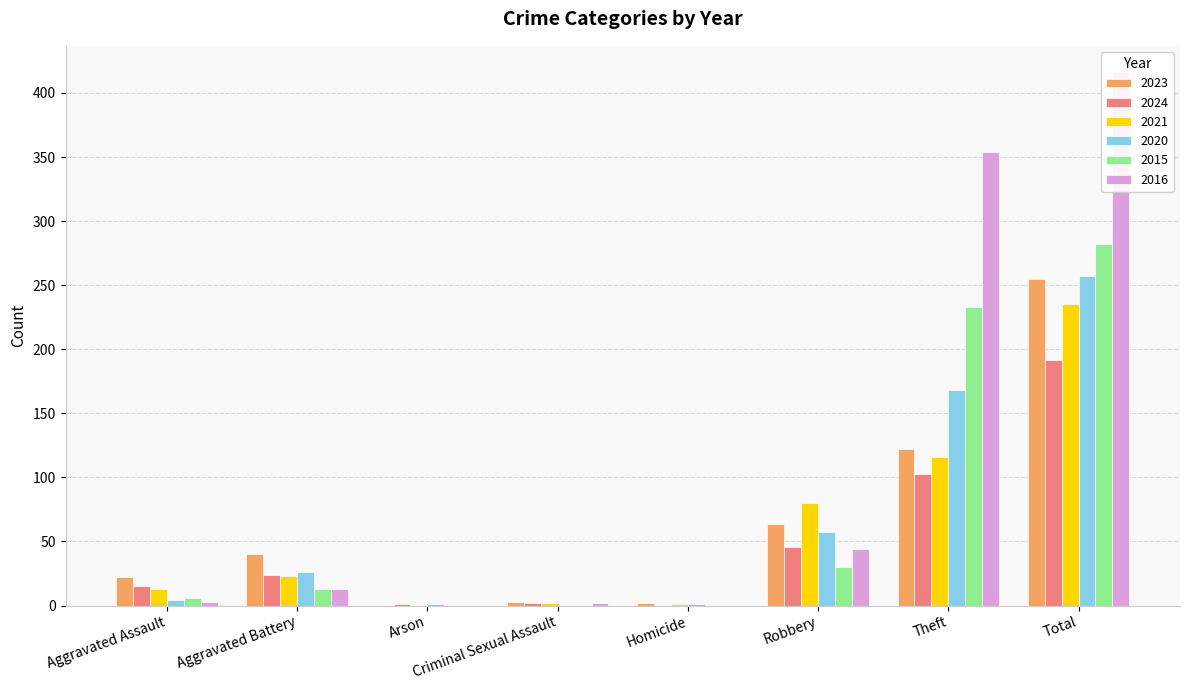

Is it true that 2024 equals 1 at Arson?

True